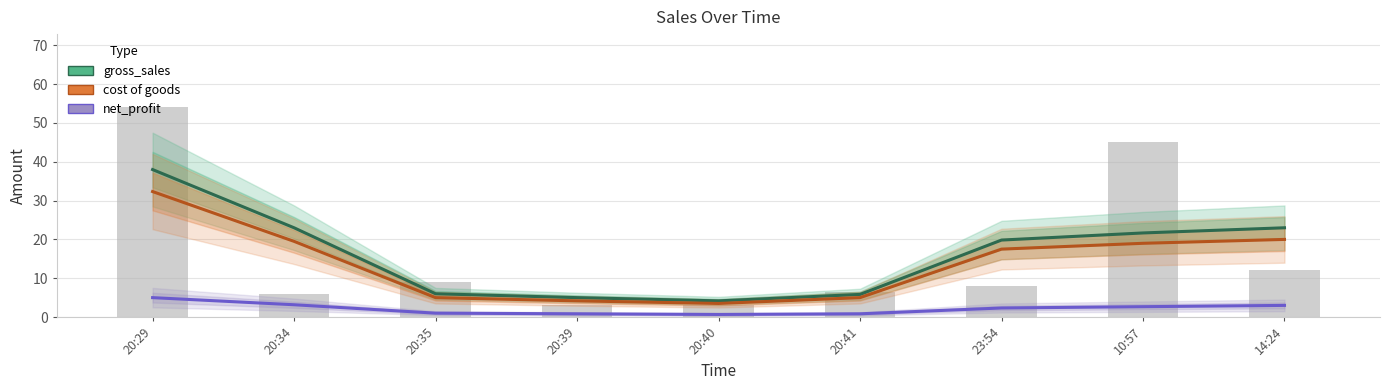

How many groups of bars are there?

9